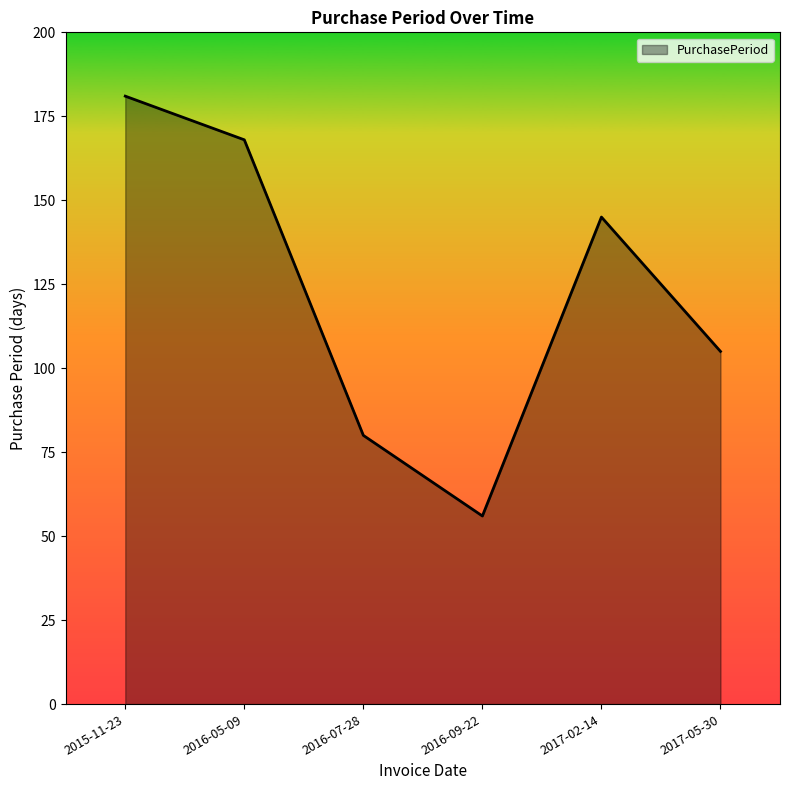

What position from the left is 2016-09-22?

4